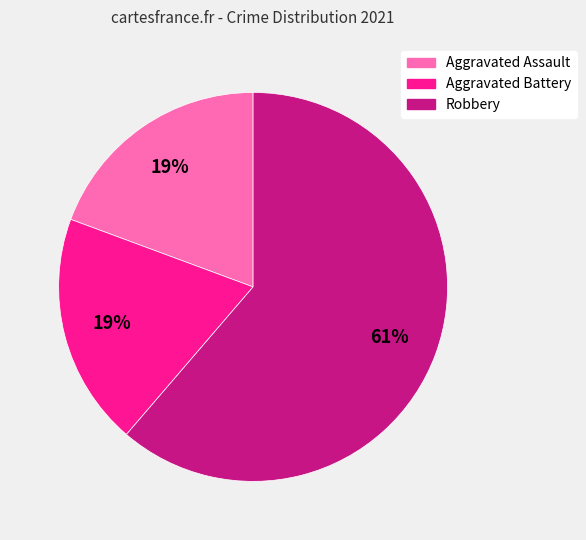

Combined, do Aggravated Battery and Robbery account for over 50%?

Yes